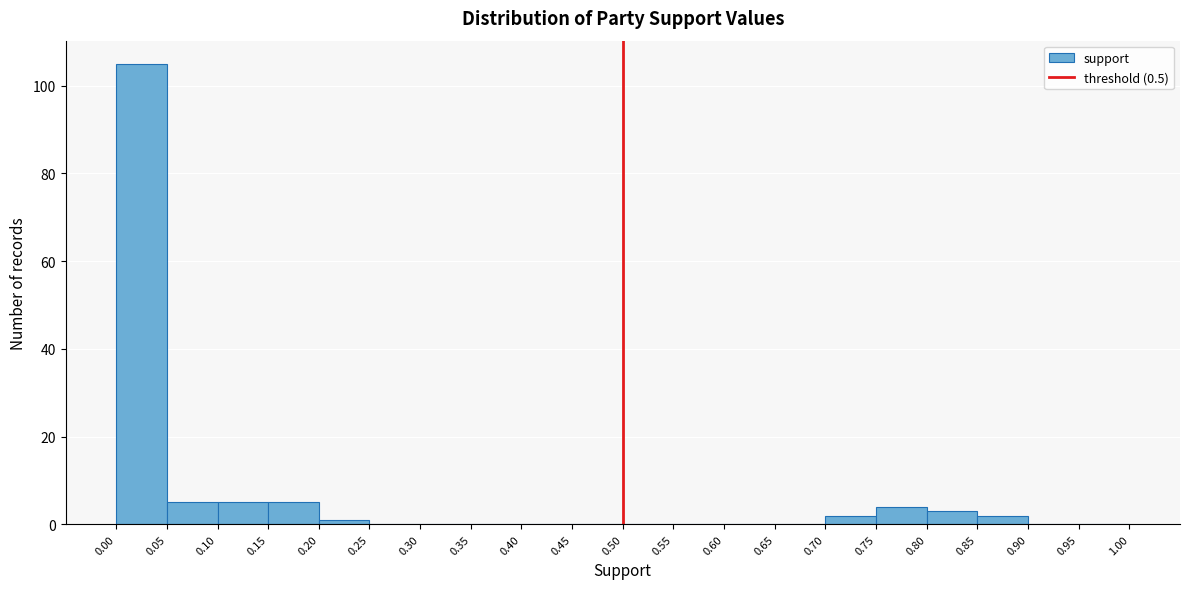

What is the height of the bar covering 0.80 to 0.85 on the x-axis? The values are not printed on the chart, so give them approximately, as read against the axis.

4